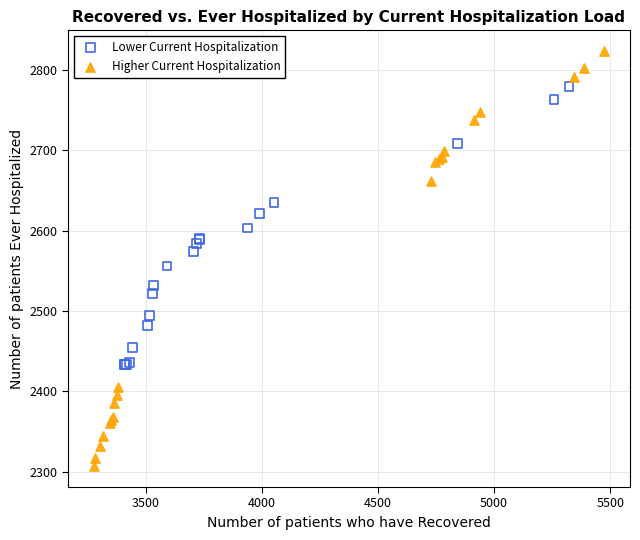

Which series contains the highest Y value?

Higher Current Hospitalization